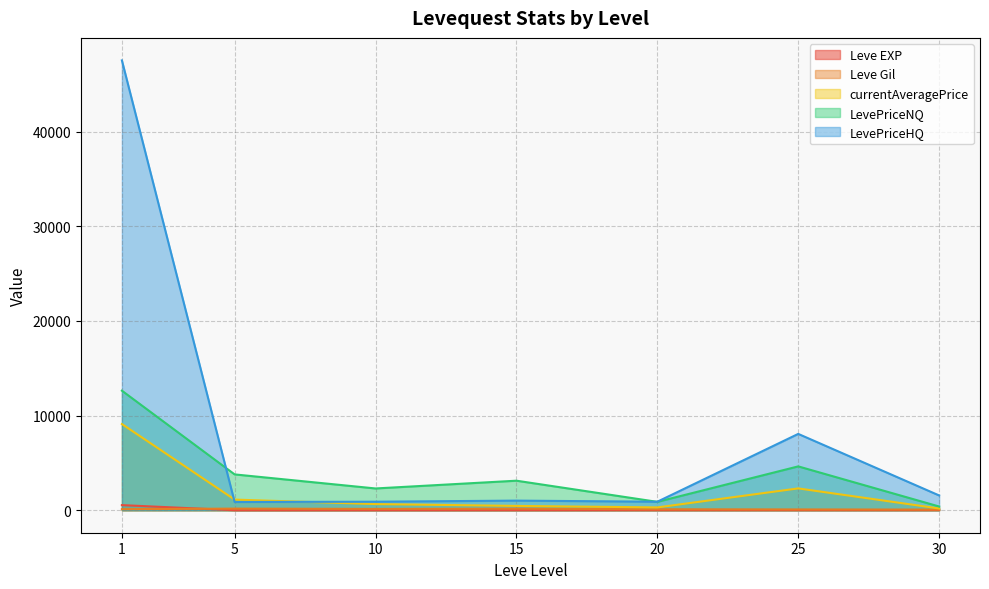

Which series changed the most between 15 and 25?

LevePriceHQ